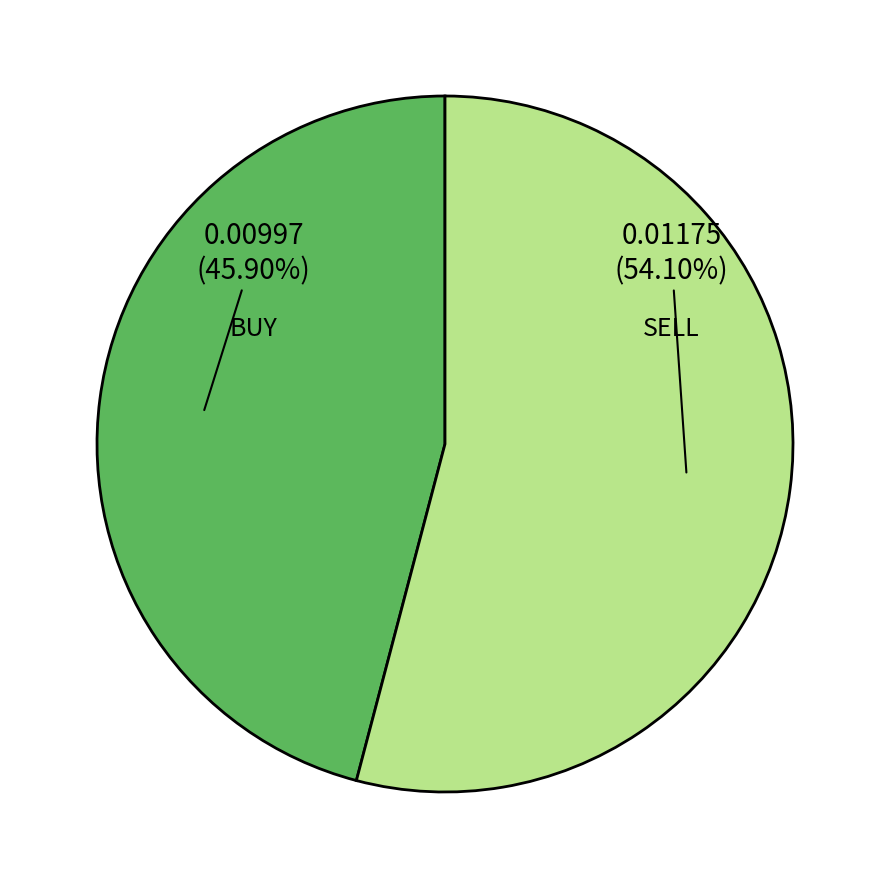

Is there a majority slice in this chart?

Yes